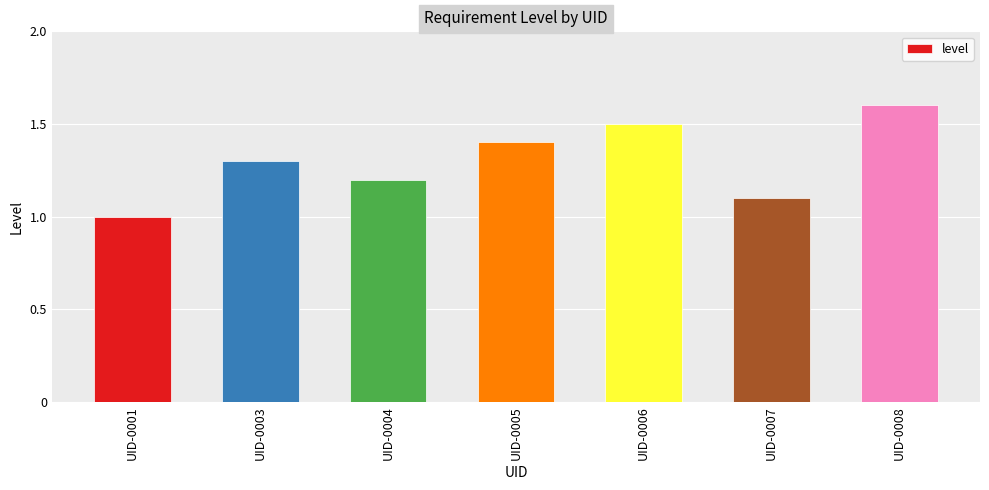

Where is the data nearest to the value 1?

UID-0001